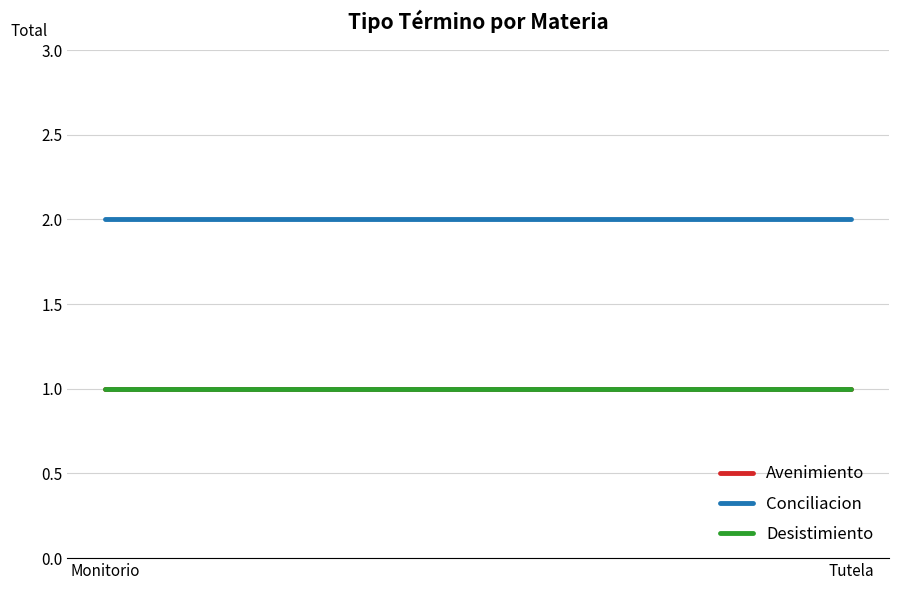

What is the value of the Desistimiento point at the 2nd from the left?

1